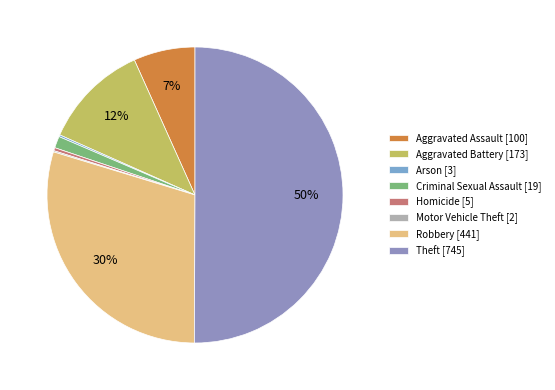

What is the total percentage of Aggravated Assault and Homicide?

7.1%